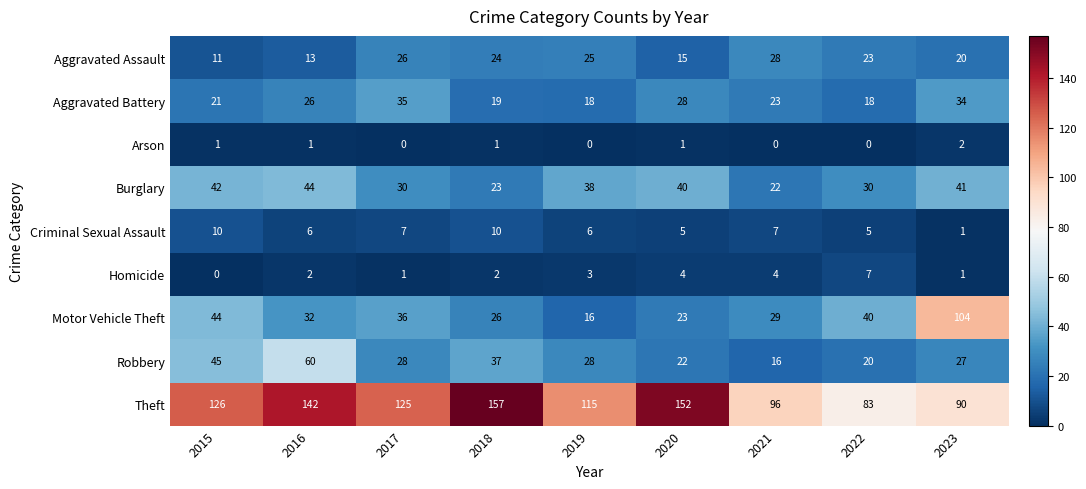

Rank the series by their maximum value, from highest to lowest.

Theft, Motor Vehicle Theft, Robbery, Burglary, Aggravated Battery, Aggravated Assault, Criminal Sexual Assault, Homicide, Arson